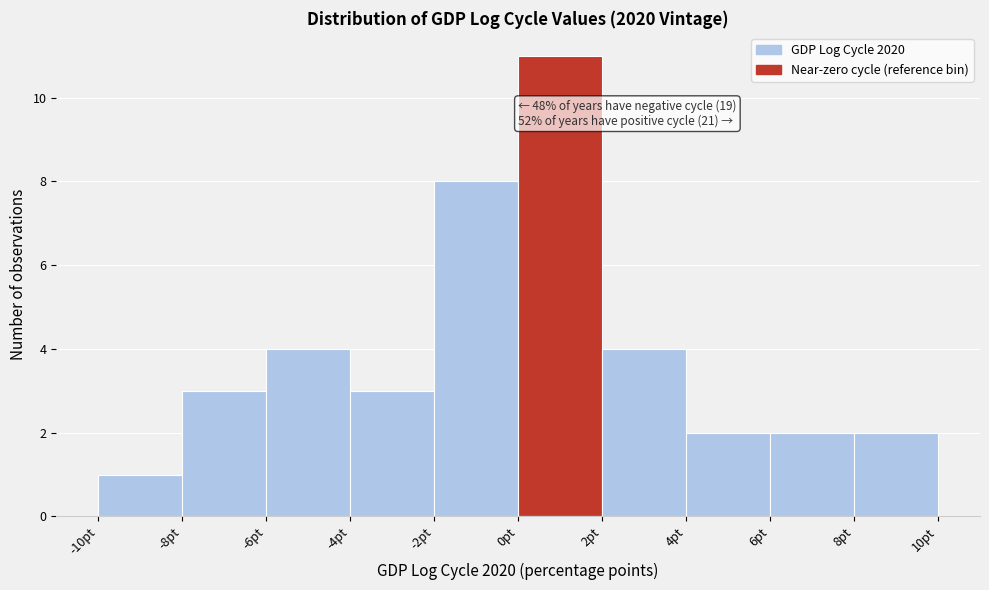

Over which range of the x-axis is the bar tallest?

0 to 2